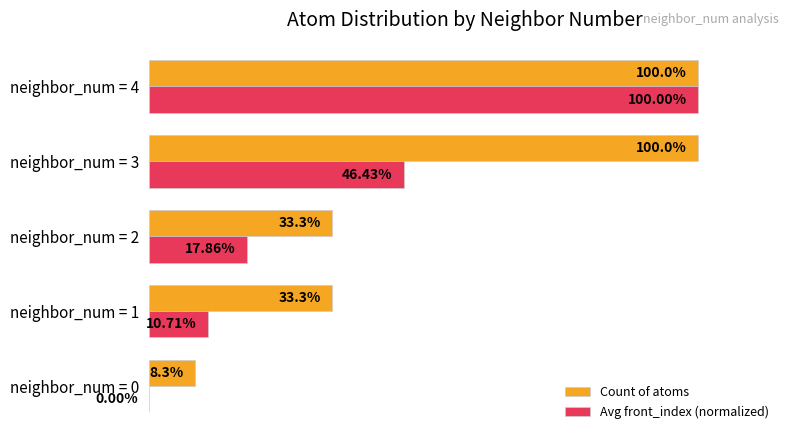

Between neighbor_num = 1 and neighbor_num = 2, which series saw the biggest shift?

Avg front_index (normalized)